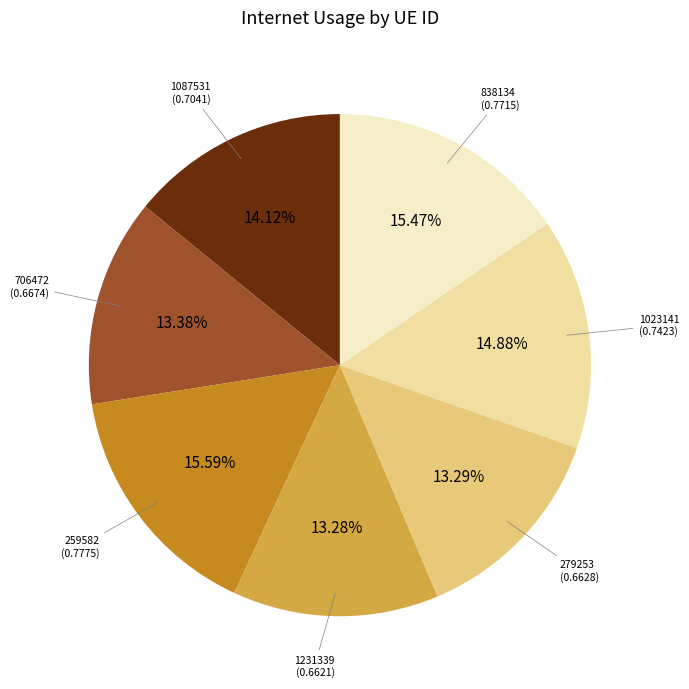

Is there a majority slice in this chart?

No